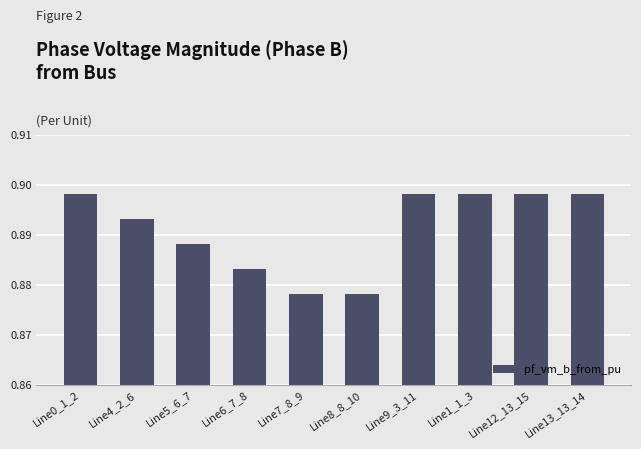

True or false: the data shows 1.5 at Line9_3_11.

False